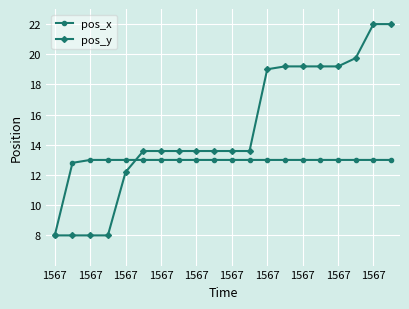

What is the minimum value for pos_y?

8.0